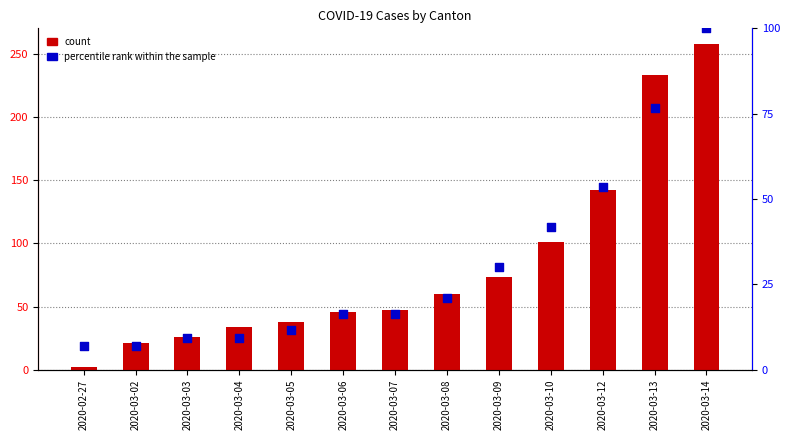

At how many categories does at least one series exceed 83?

4